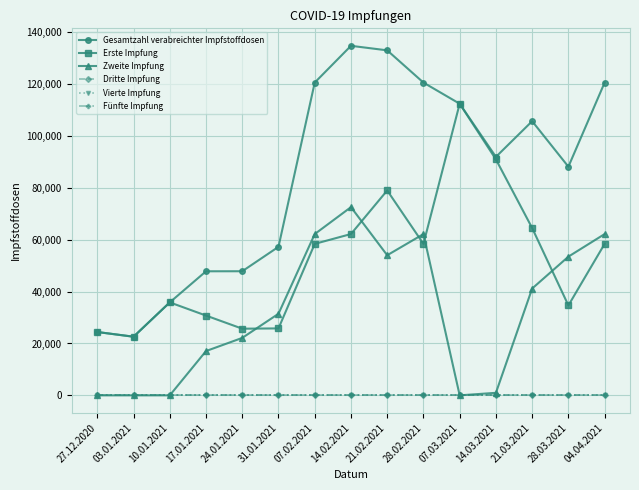

What position from the left is 03.01.2021?

2